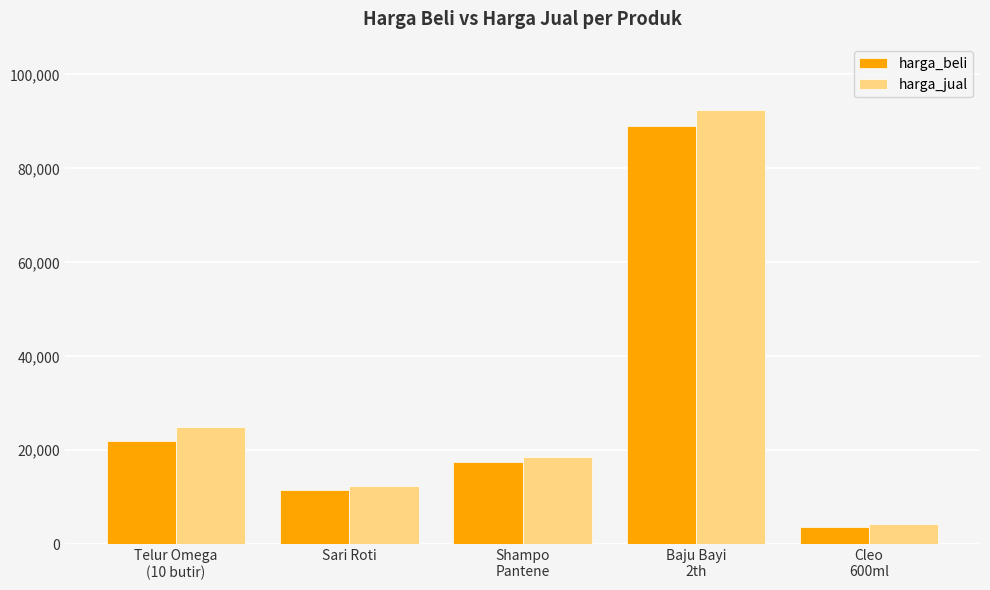

Which series has the largest total across all categories?

harga_jual